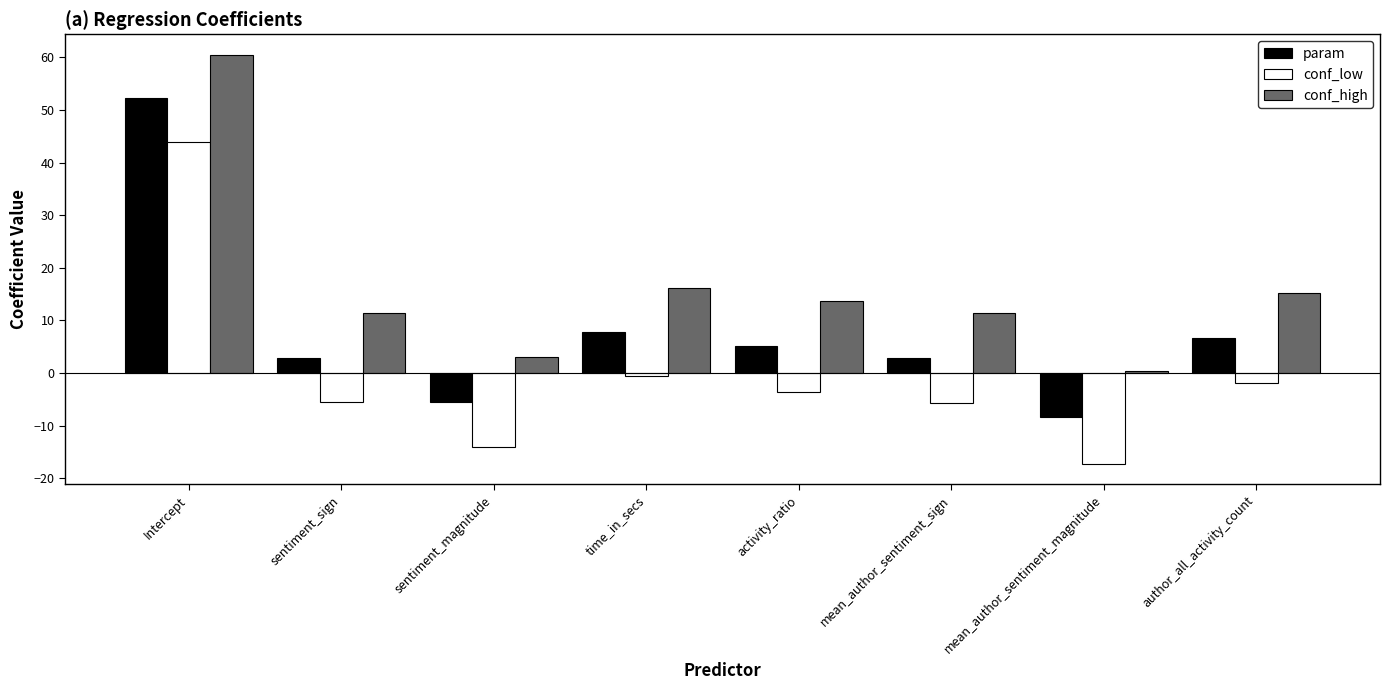

What is the difference between the maximum and minimum values in the param series?

60.6